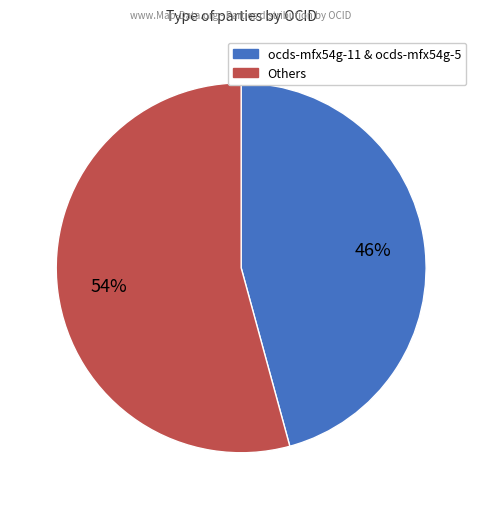

To the nearest percent, what is the difference between the largest and smallest slice percentages?

8%